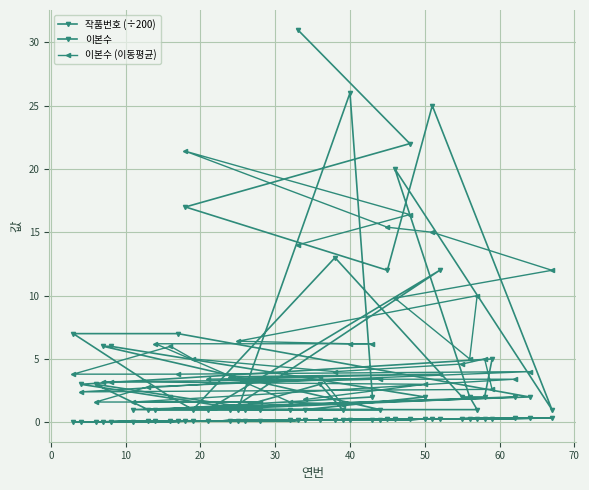

How many lines are shown in the chart?

3